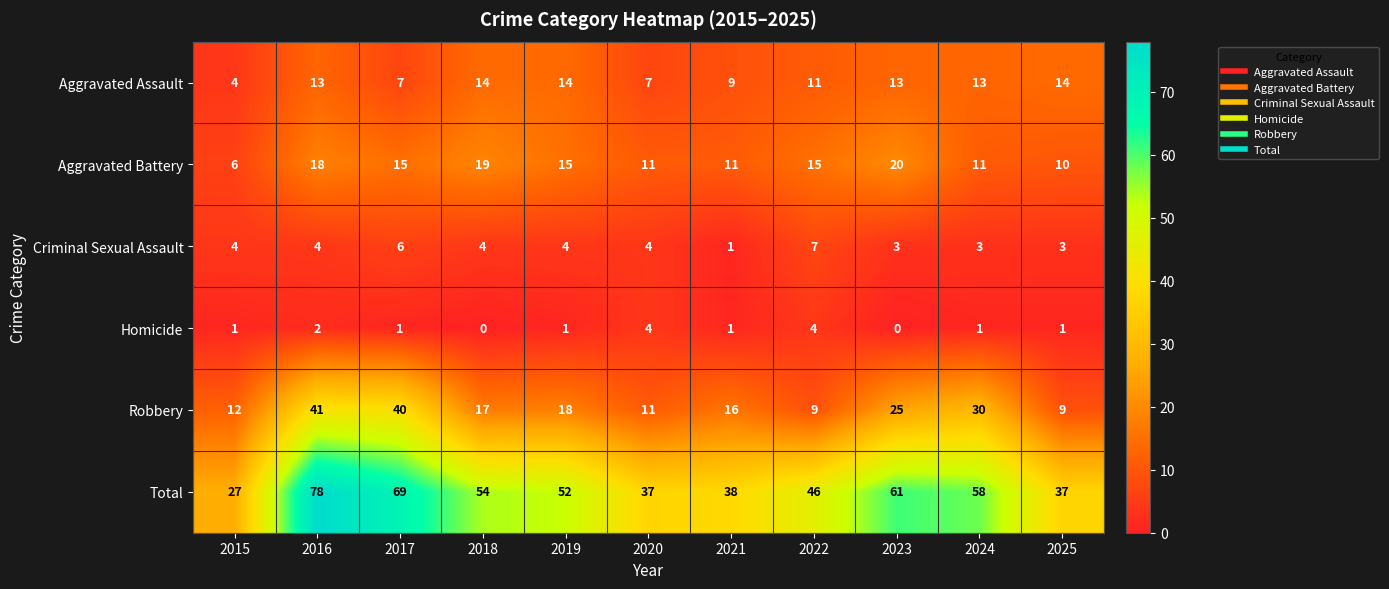

What is the difference between the second highest and minimum values in the Aggravated Assault series?

10